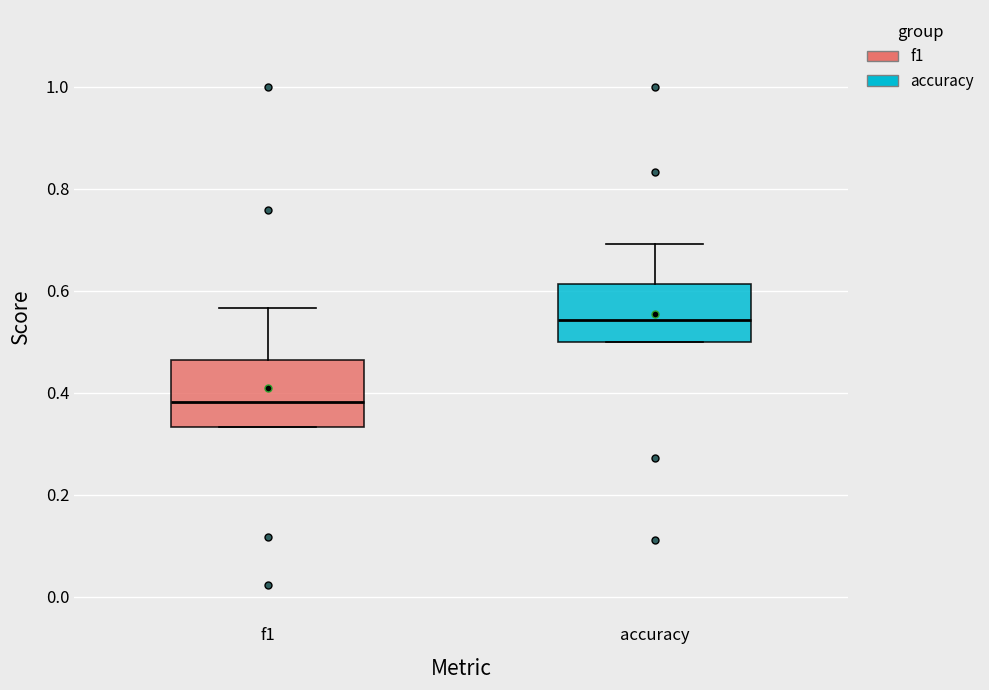

Reading left to right, transcribe this box plot: for each box, give where its median line is, the range the box spans, and where its two whiskers end, as read against the y-axis. The values are not printed on the chart, so give them approximately, as read against the axis.

f1: median 0.38, box 0.34 to 0.46, whiskers 0.34 to 0.56
accuracy: median 0.54, box 0.50 to 0.62, whiskers 0.50 to 0.70